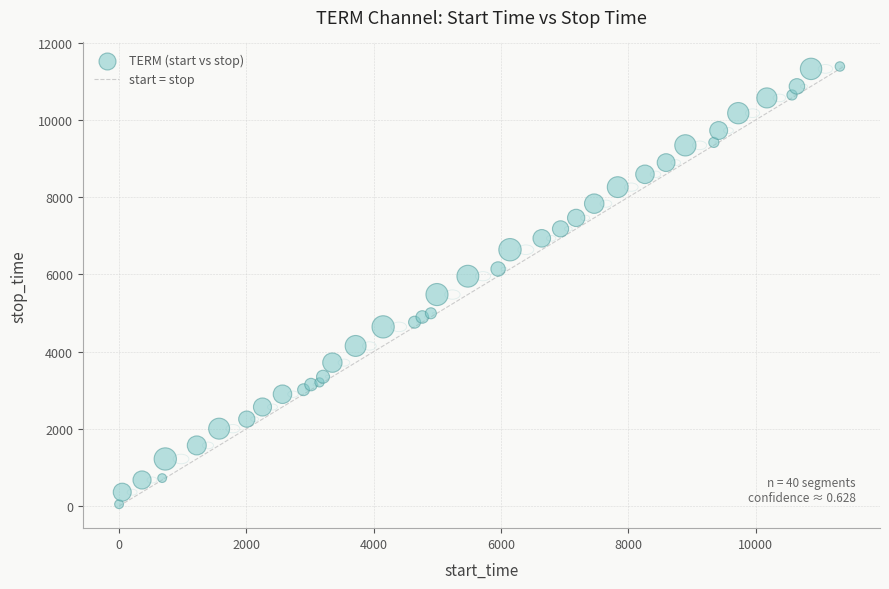

What is the range of X values (max minus min)?

11323